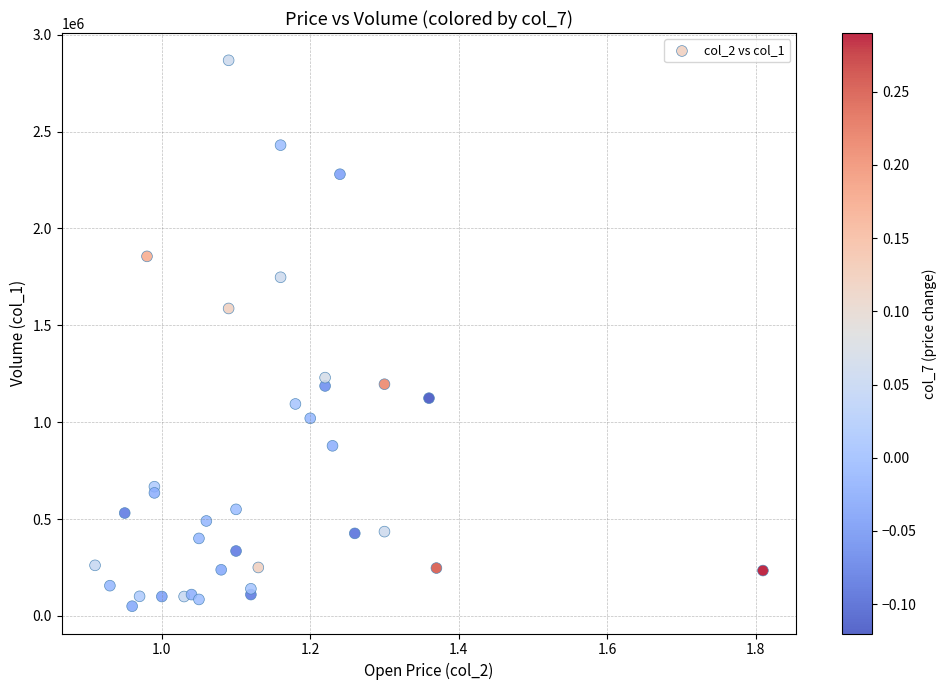

What Y value in the scatter plot is closest to 1459000?

1587000